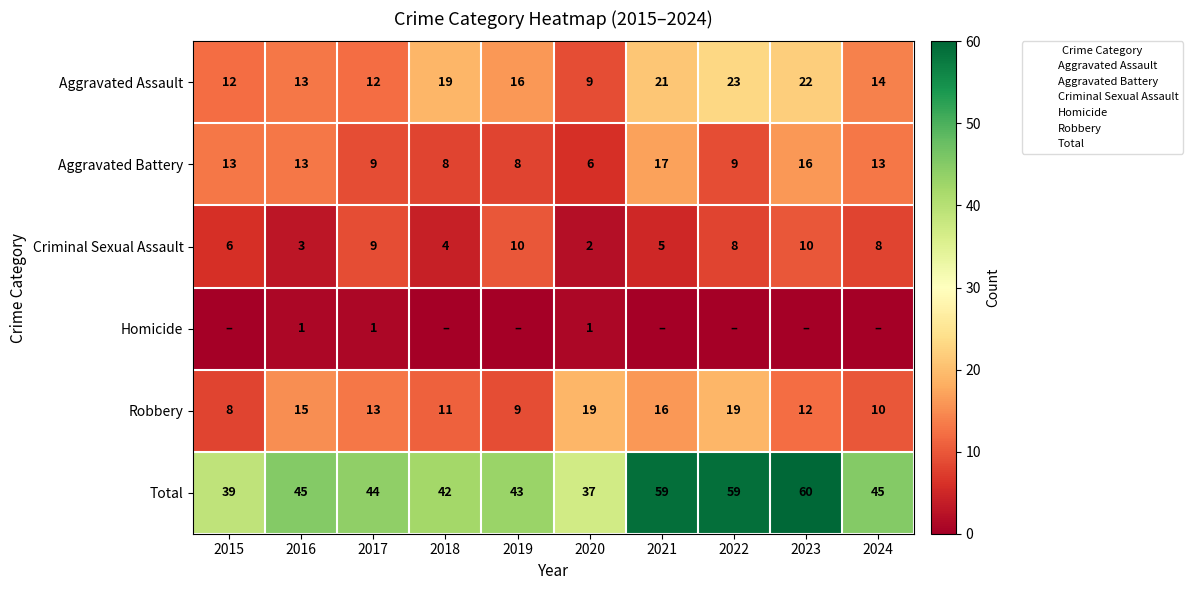

List the series in order of their peak value, highest first.

Total, Aggravated Assault, Robbery, Aggravated Battery, Criminal Sexual Assault, Homicide